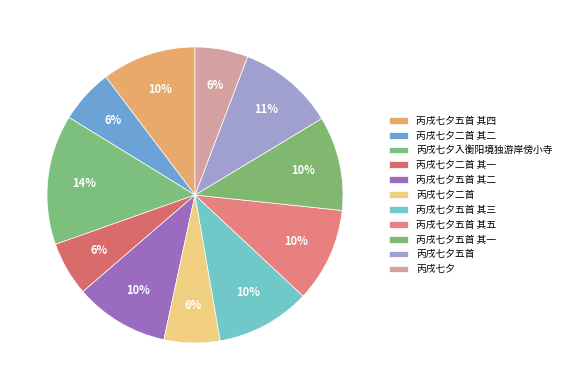

The 丙戌七夕五首 slice represents 11% of the pie. True or false?

True